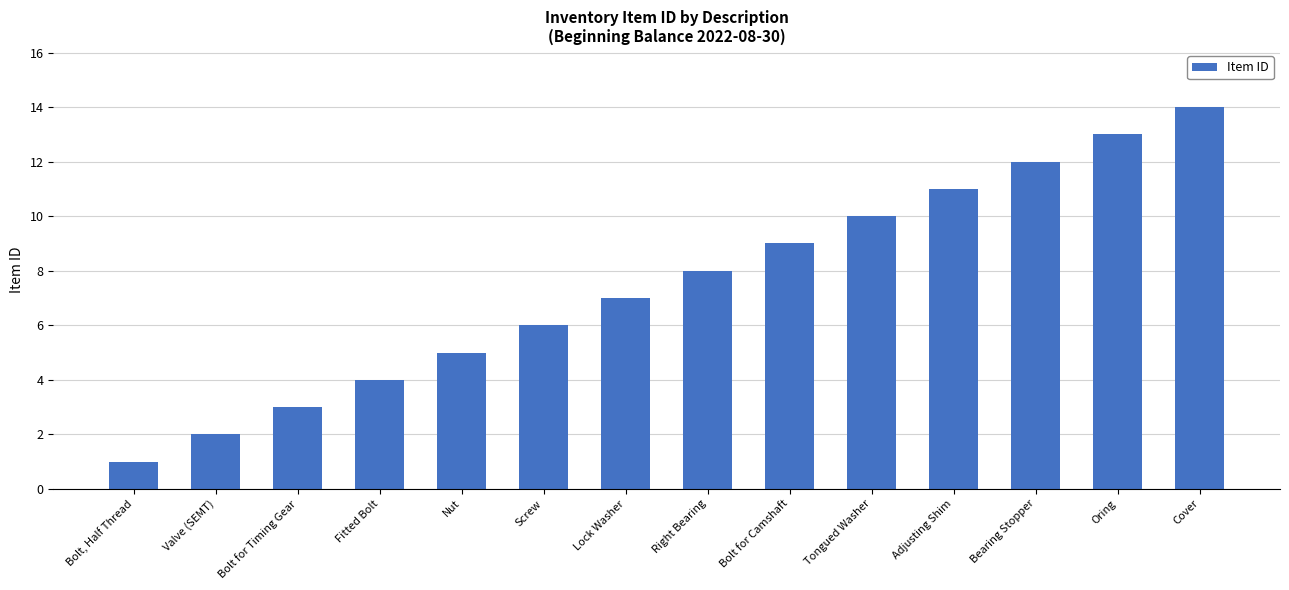

What is the label of the 11th bar from the right?

Fitted Bolt